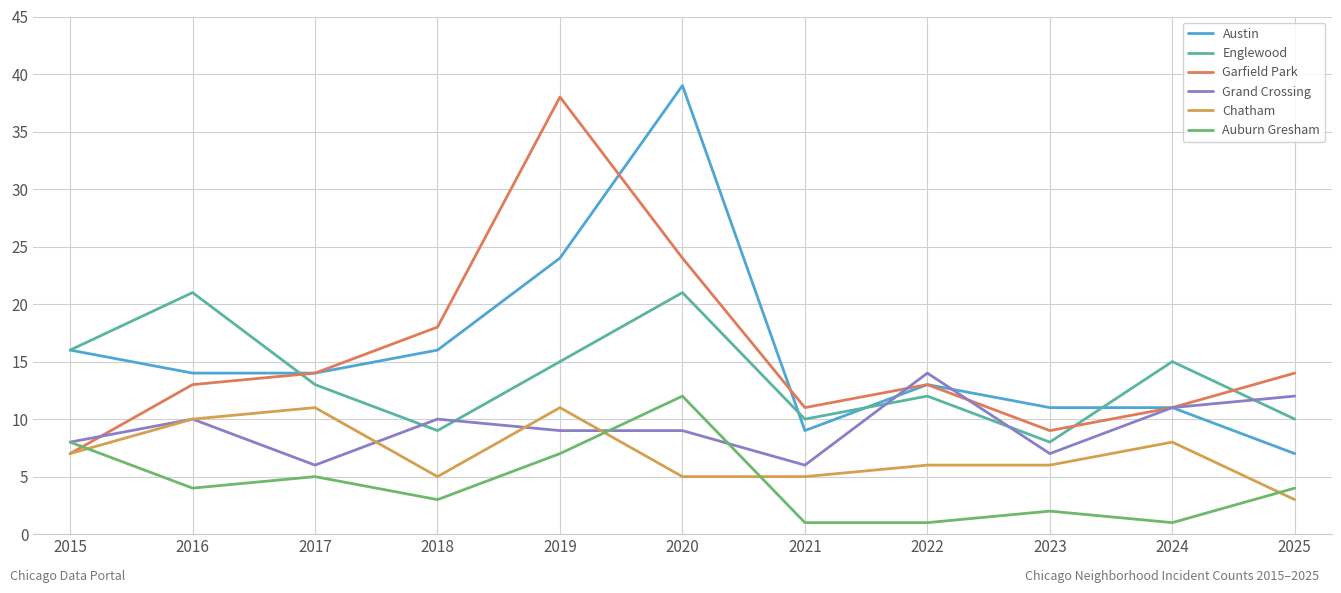

What is the approximate value of Chatham at 2015?

7